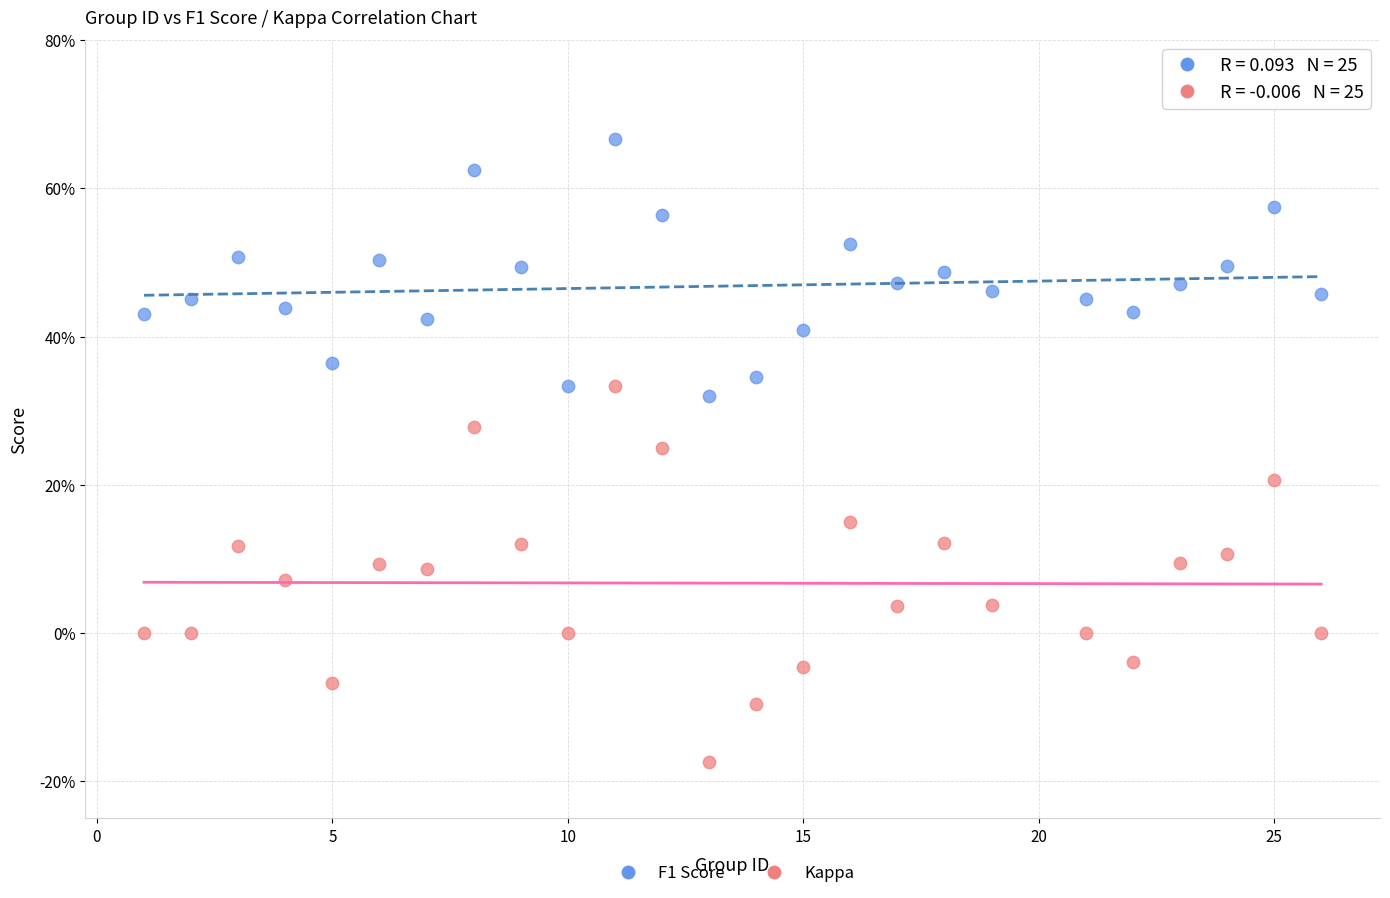

What are all the series names shown in the legend?

F1 Score, Kappa